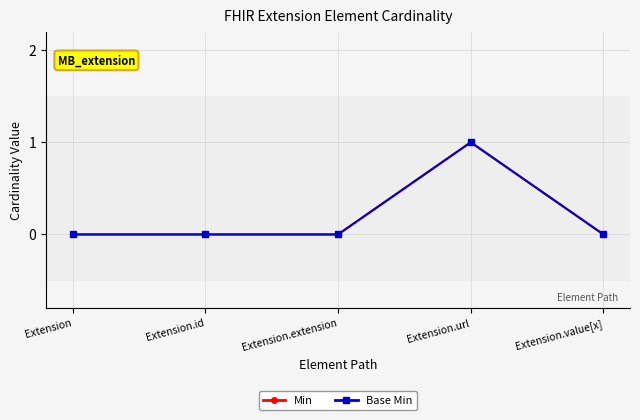

Reading right to left, what are all the values shown in this chart?

Min: 0	1	0	0	0
Base Min: 0	1	0	0	0